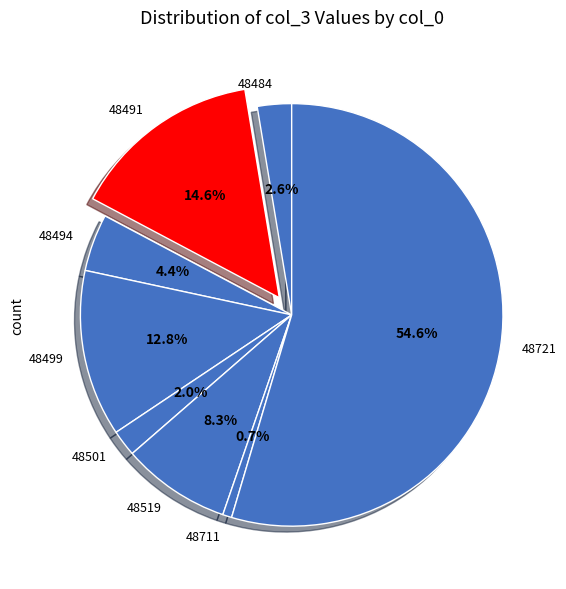

The 48499 slice represents 1% of the pie. True or false?

False